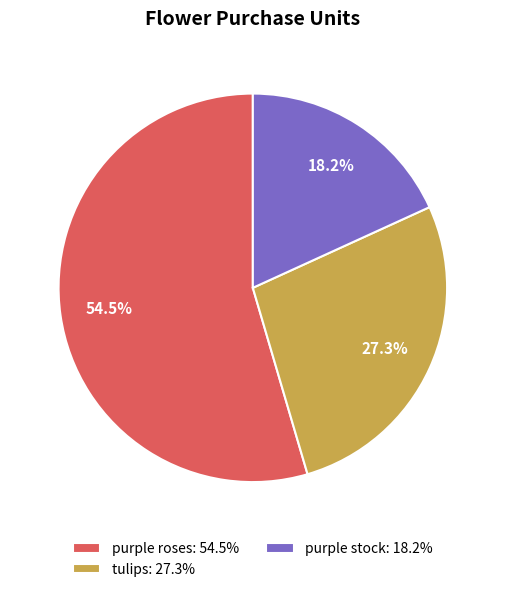

How many segments does this pie chart have?

3